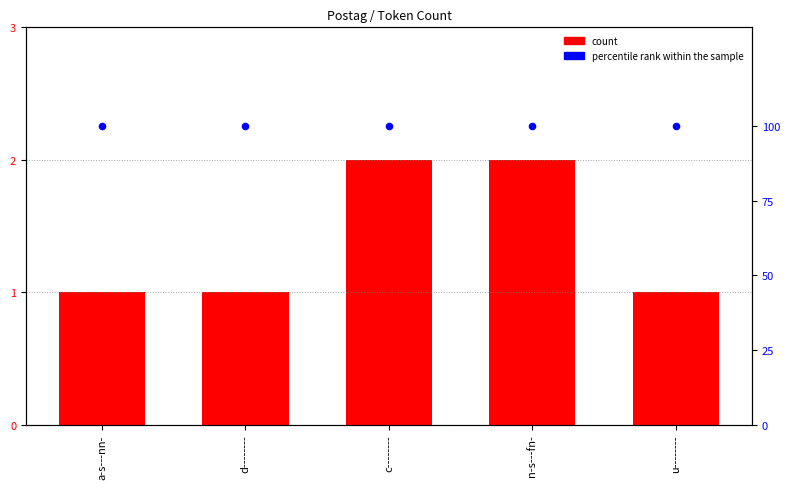

What is the total value across all series at u--------?

101